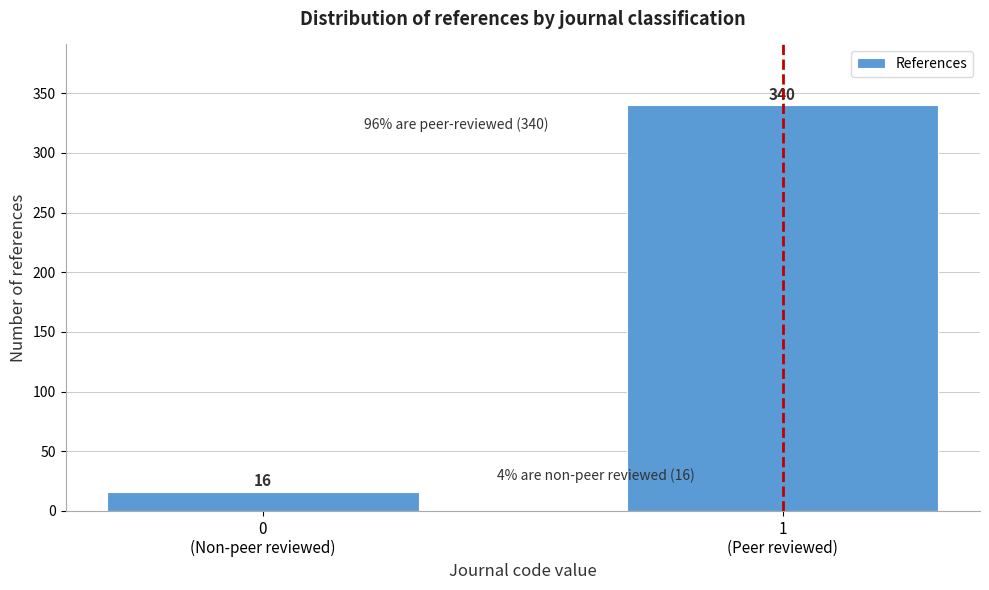

Reading left to right, extract all data points from this chart.

16	340